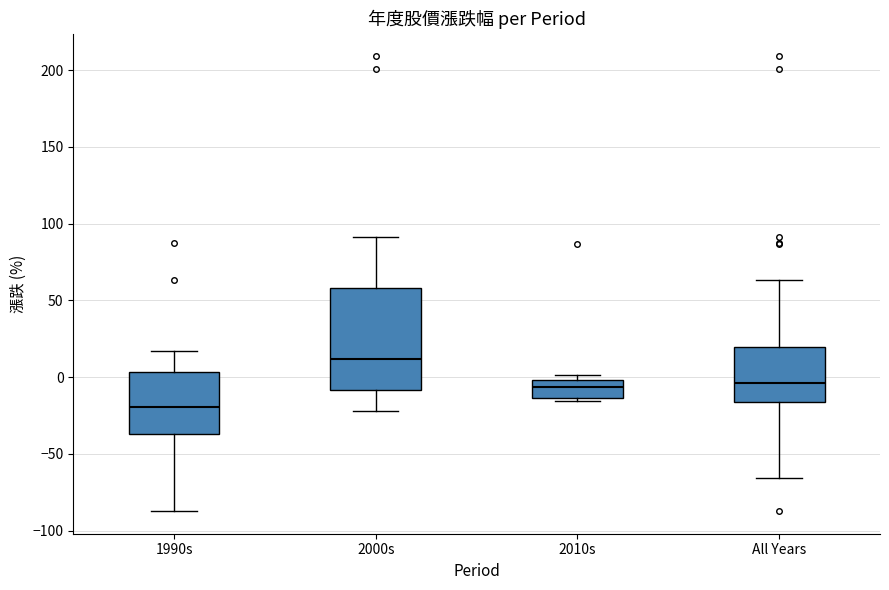

Which box has the lowest median line?

1990s